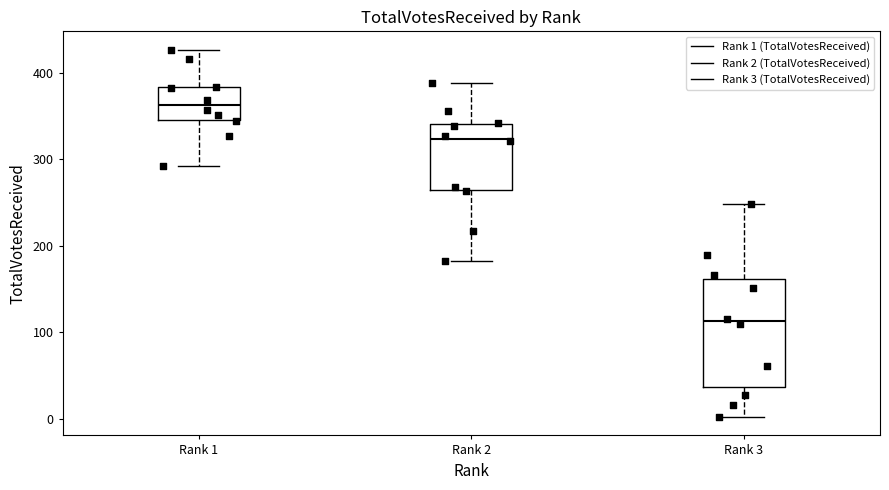

Where does the median line of the box for Rank 3 sit on the y-axis? The values are not printed on the chart, so give them approximately, as read against the axis.

110